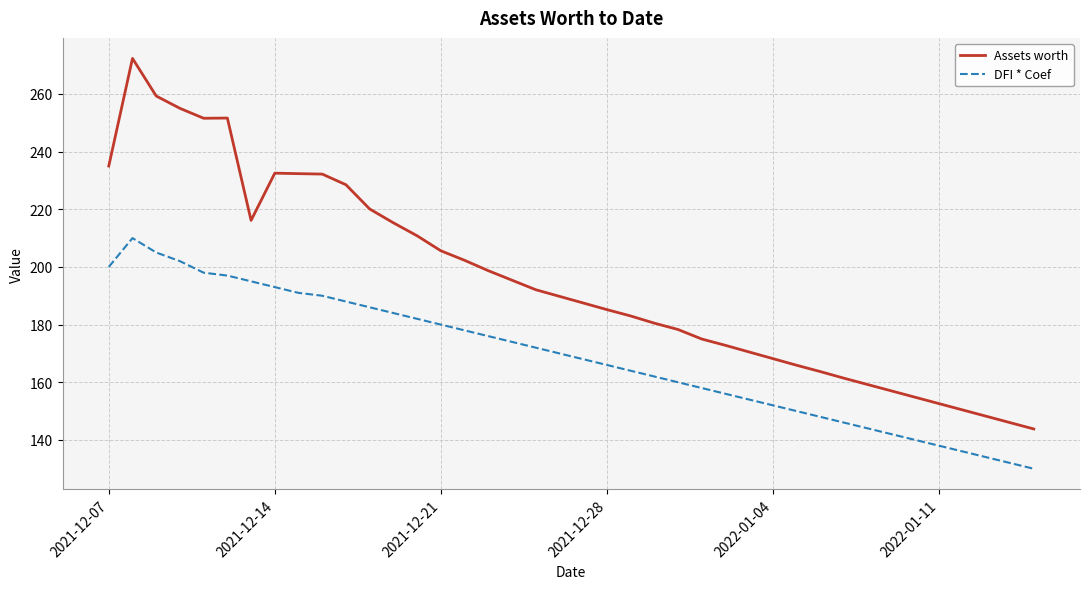

Rank the series by their average value, from highest to lowest.

Assets worth, DFI * Coef